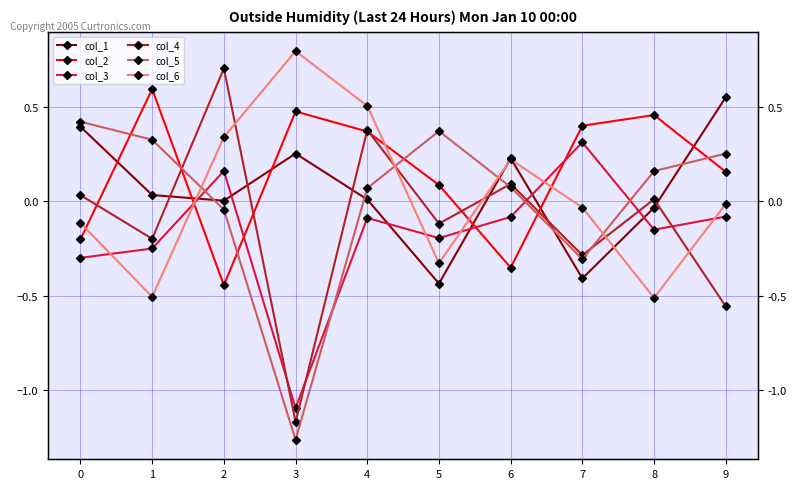

Read the col_2 value at 0.

-0.2